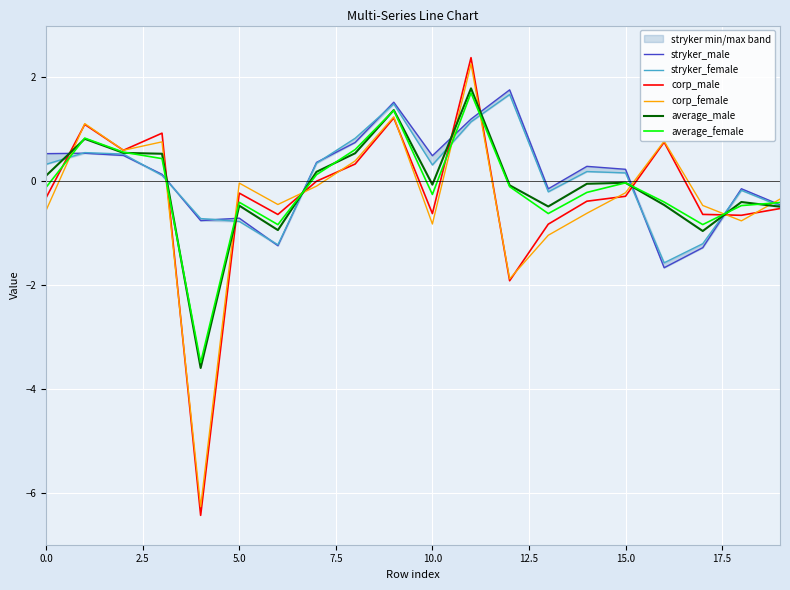

Count the number of categories in the chart.

20